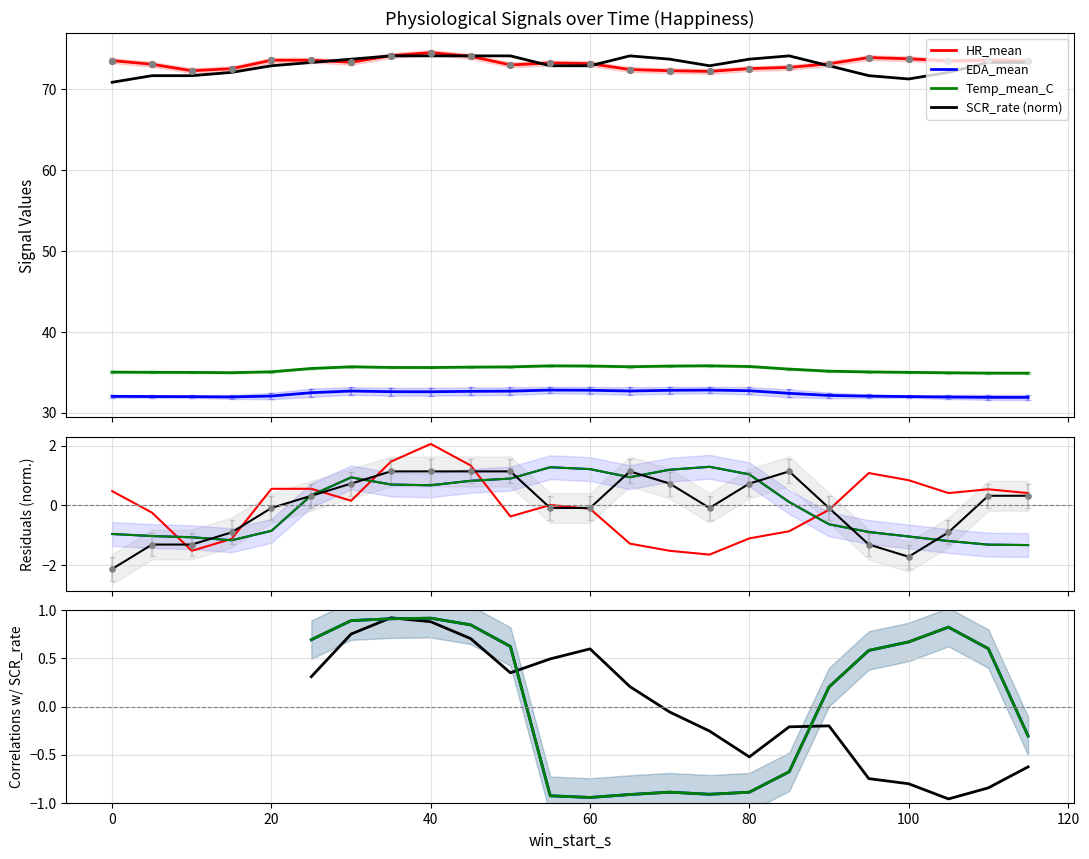

Which series has the largest total across all categories?

HR_mean